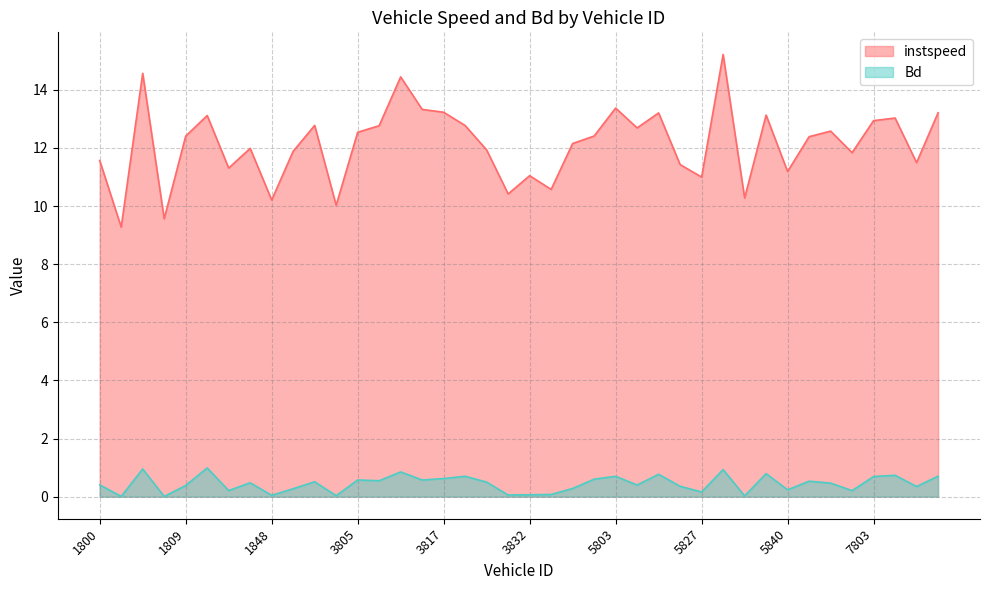

What is the value of the instspeed point at the 24th from the left?

12.4